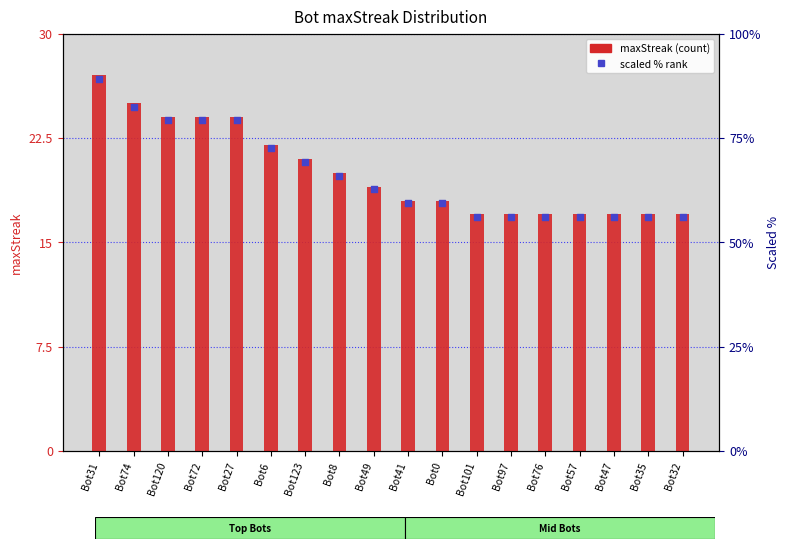

At how many categories does at least one series exceed 65?

8